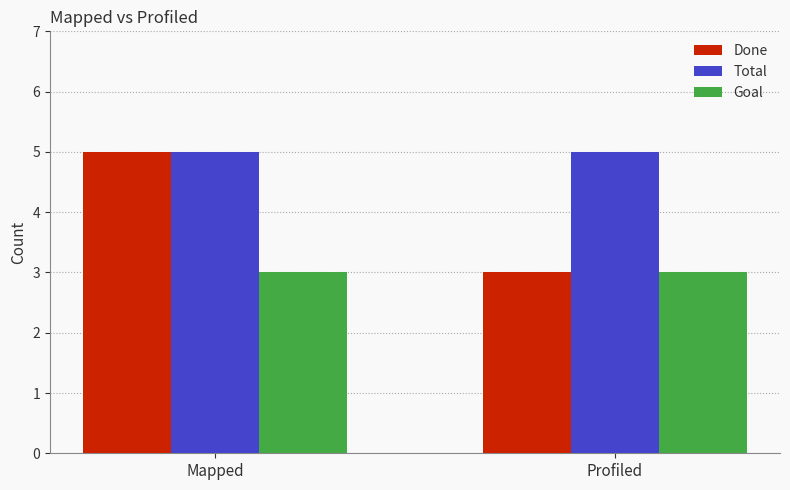

What are all the series names shown in the legend?

Done, Total, Goal